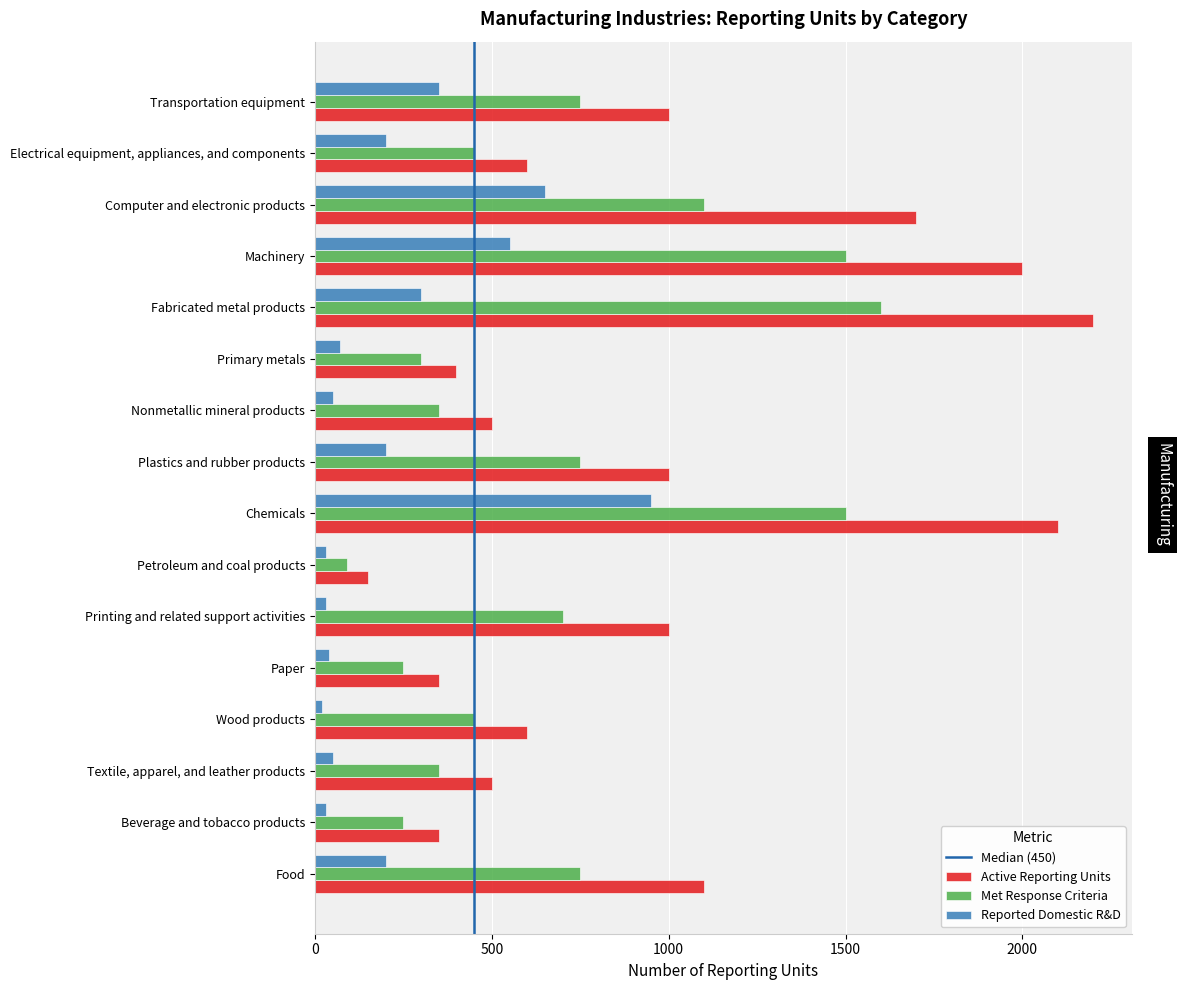

Rank the series at Beverage and tobacco products from lowest to highest value.

Reported Domestic R&D, Met Response Criteria, Active Reporting Units